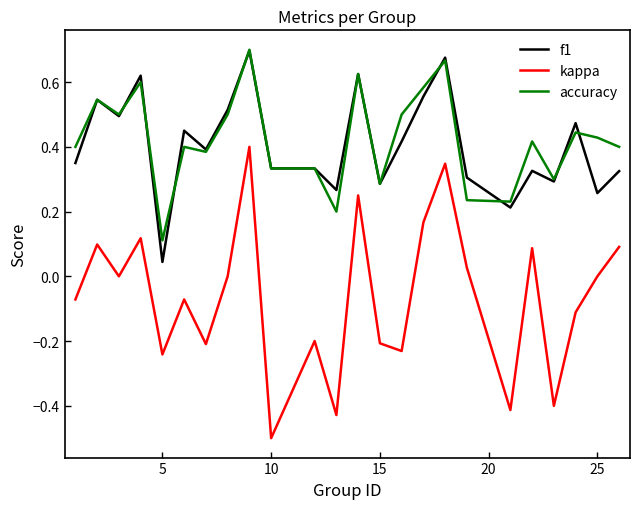

Which series has the largest range (max minus min)?

kappa